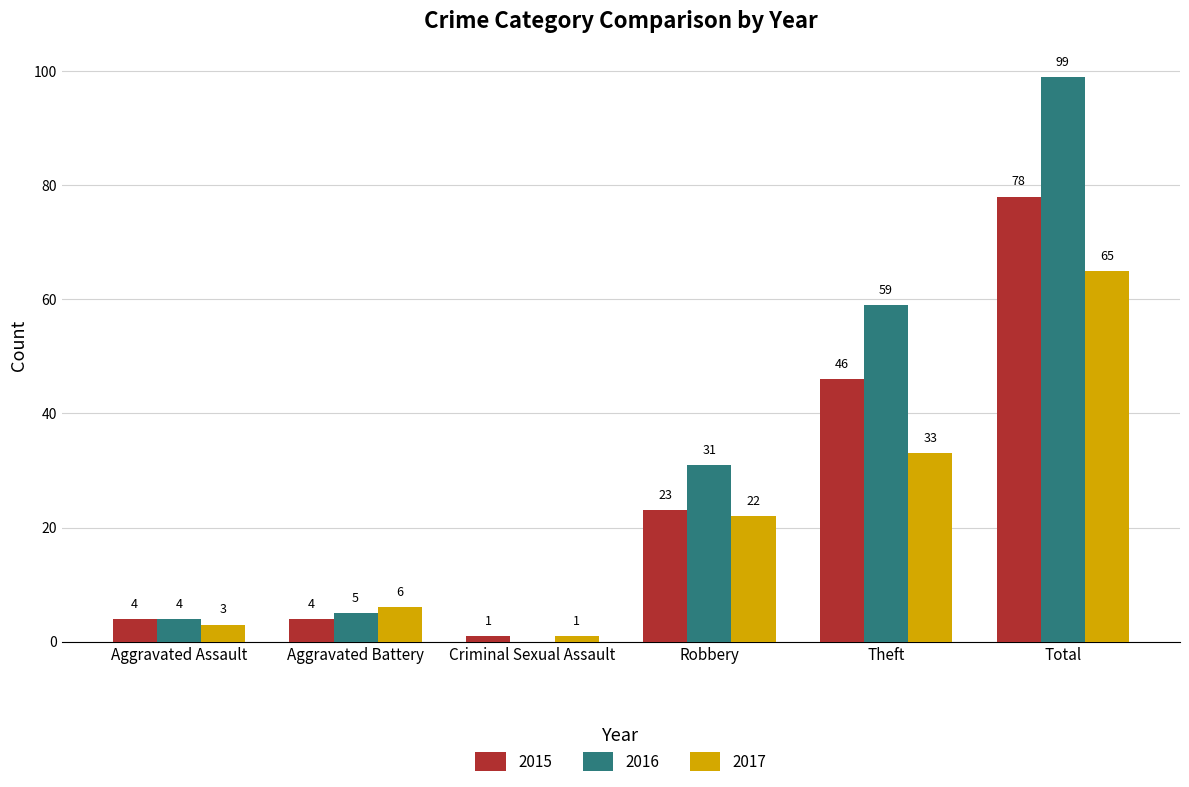

At which category is the sum across all series the highest?

Total